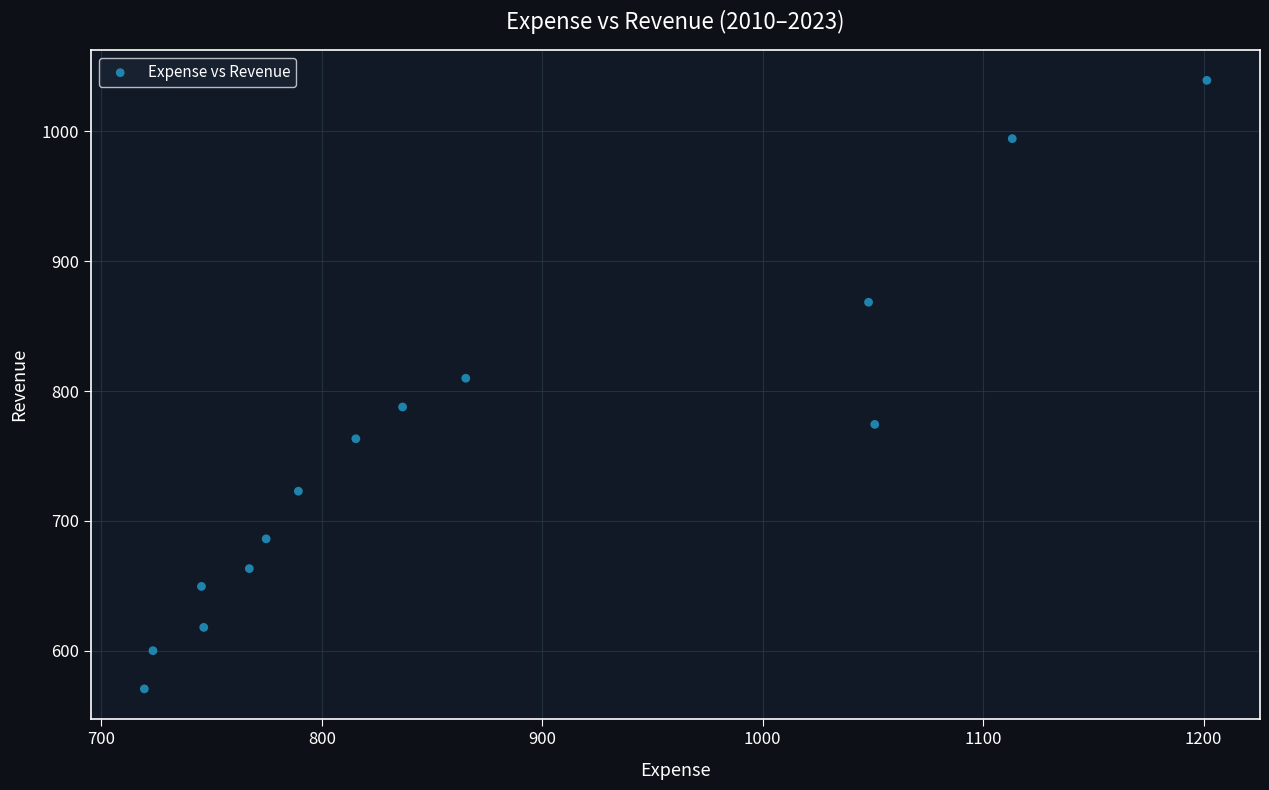

What is the range of Y values (max minus min)?

468.6